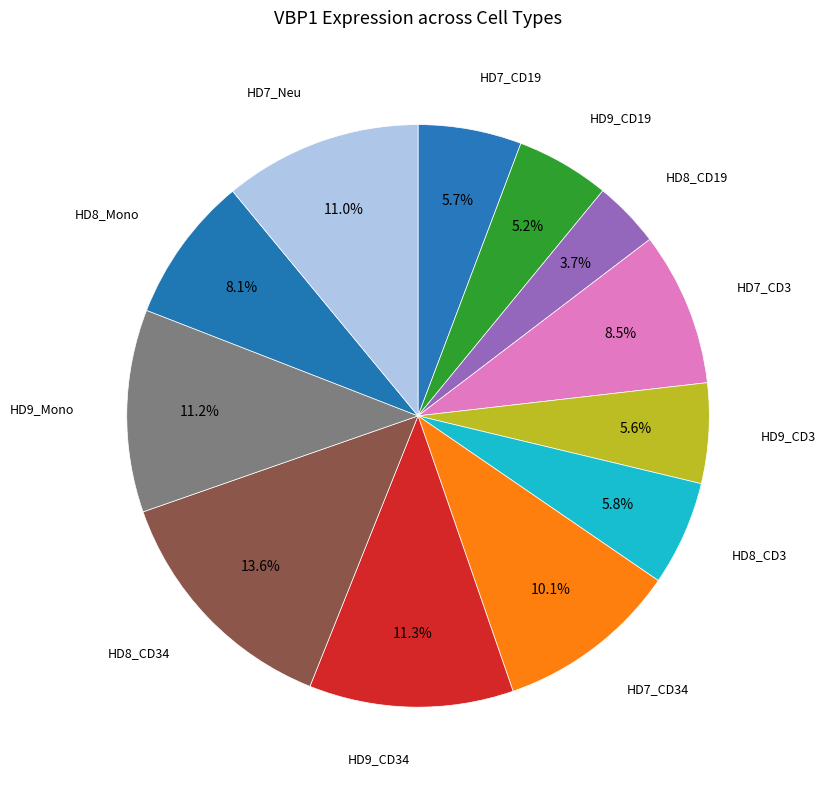

What is the largest slice in the pie chart?

HD8_CD34